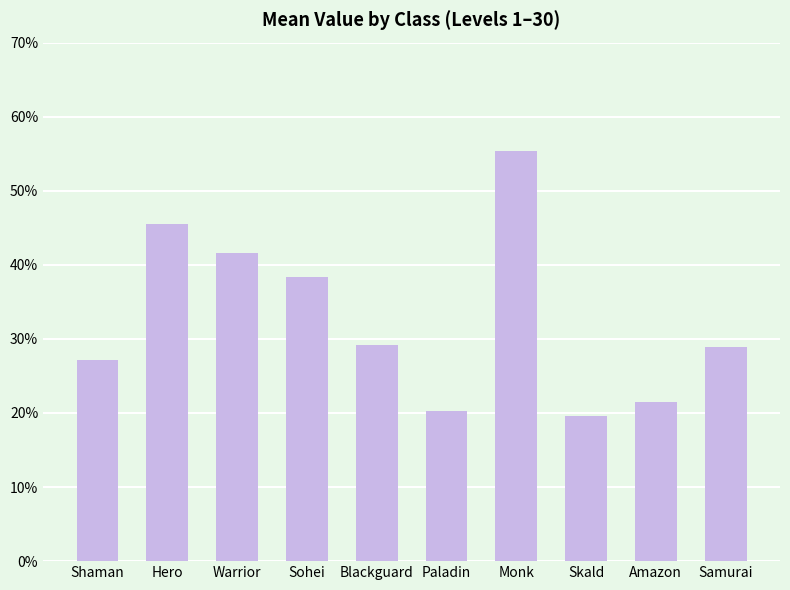

Reading left to right, list all the values displayed in this chart.

Shaman=0.3	Hero=0.5	Warrior=0.4	Sohei=0.4	Blackguard=0.3	Paladin=0.2	Monk=0.6	Skald=0.2	Amazon=0.2	Samurai=0.3